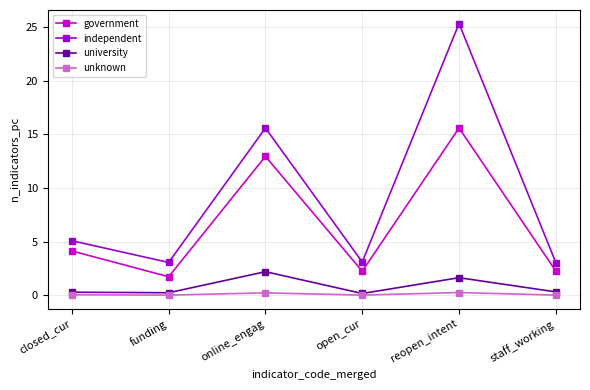

How many lines are shown in the chart?

4